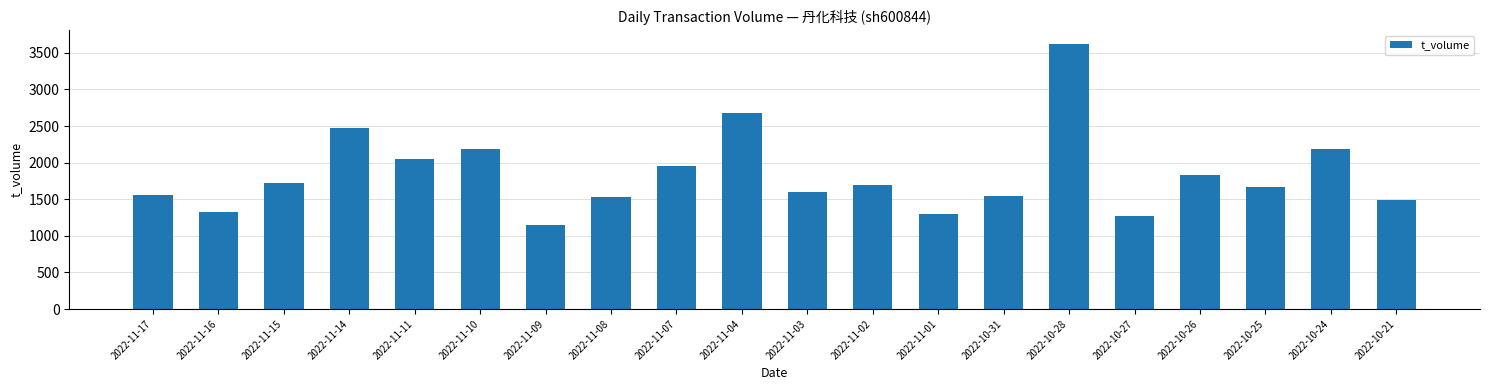

How many bars are there in total?

20